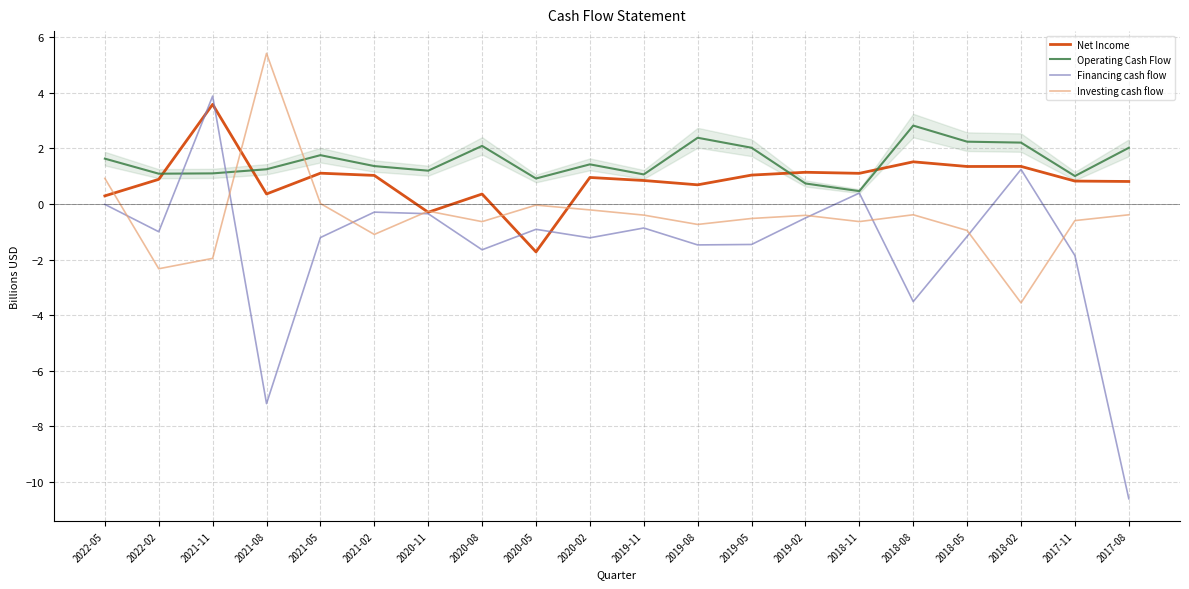

How many interior local peaks does the Operating Cash Flow series have?

5